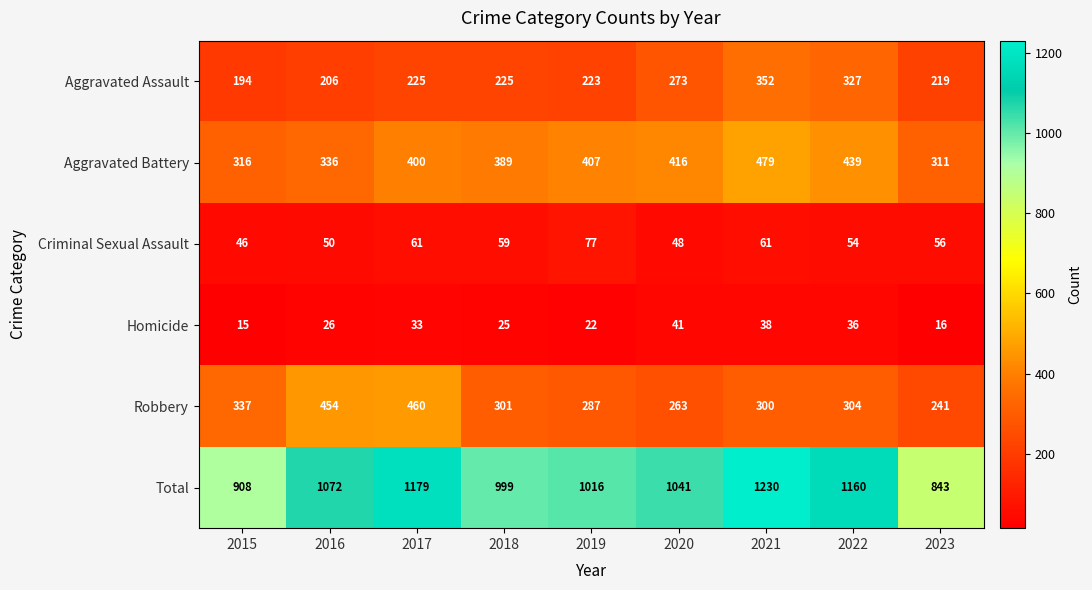

What is the difference between the maximum and minimum values in the Total series?

387